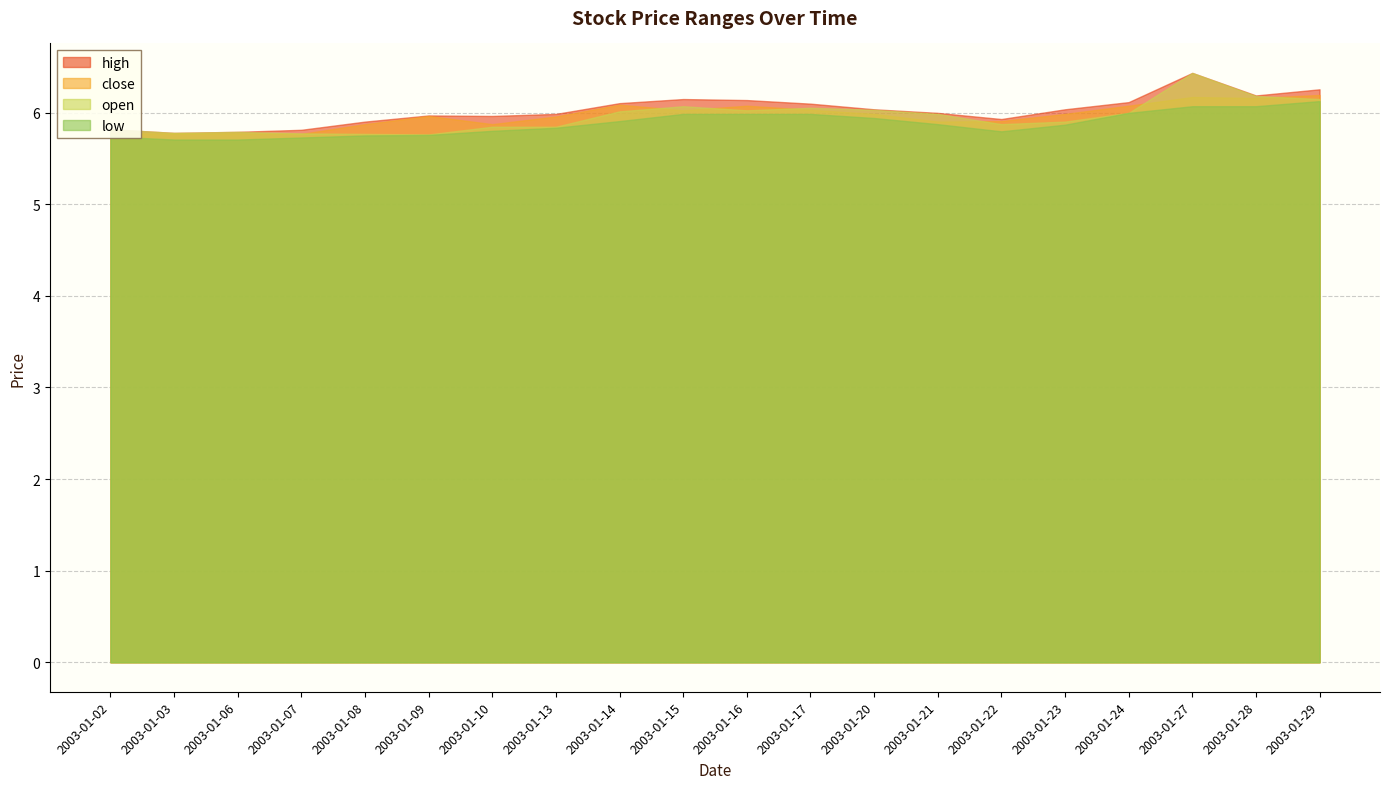

What is the spread (max minus min) of values at 2003-01-15?

0.2